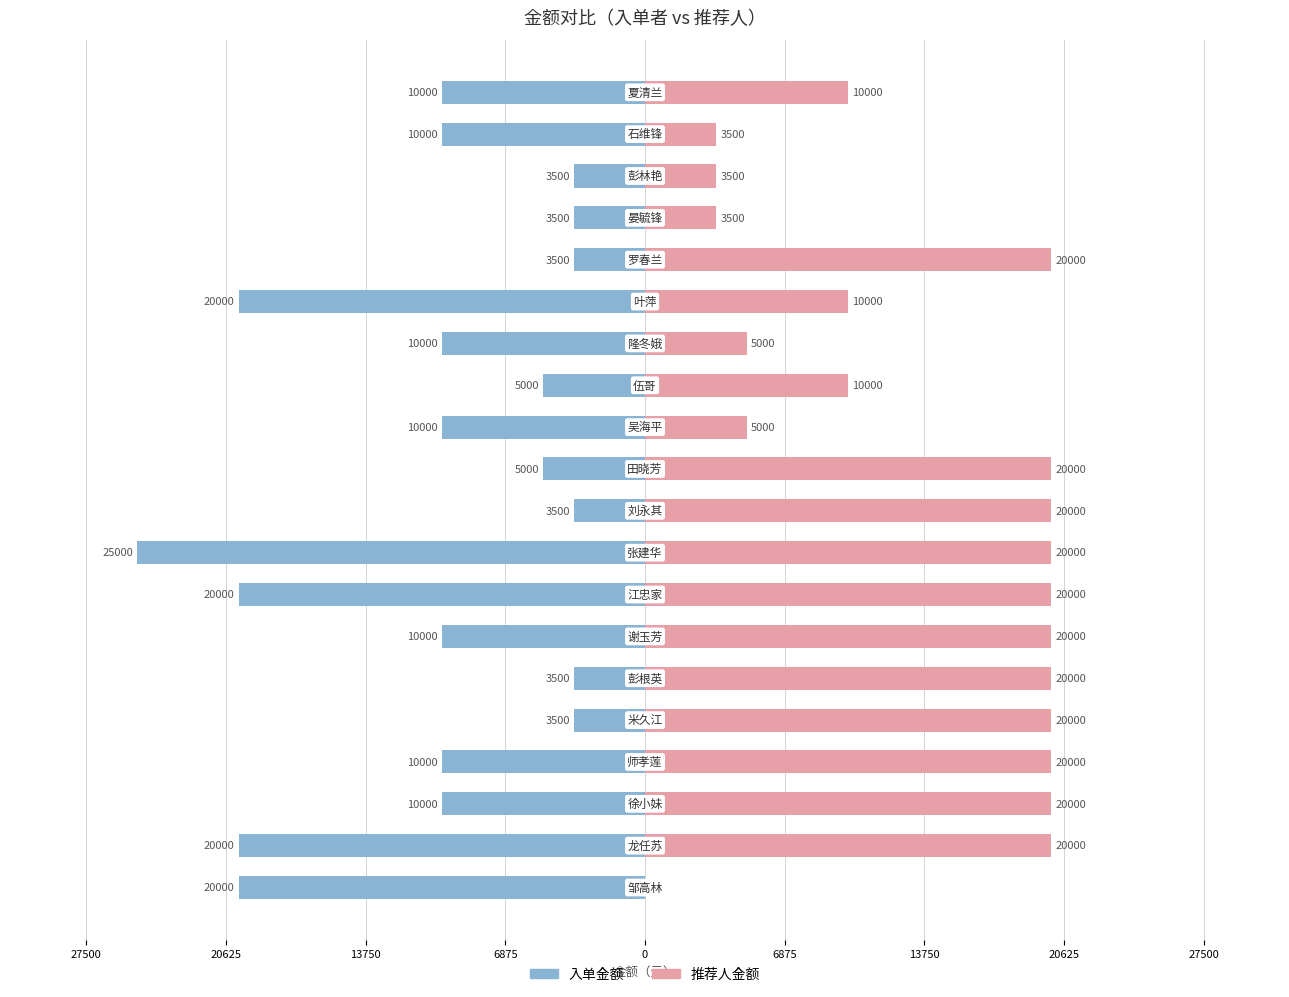

How many bars are there in each group?

2